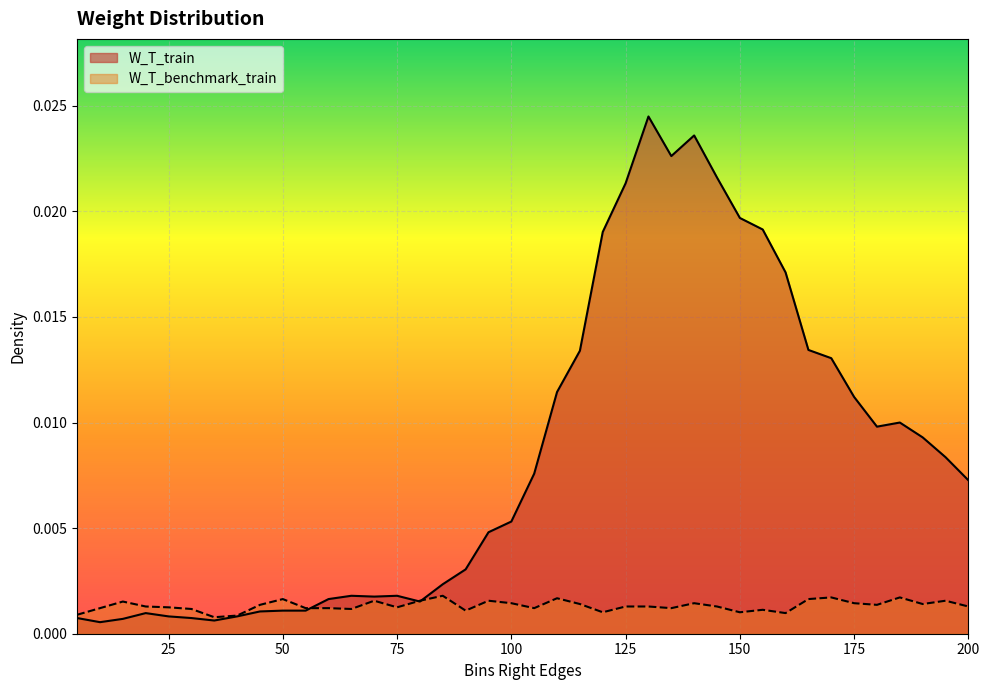

Which has a higher value, 200 or 25?

200